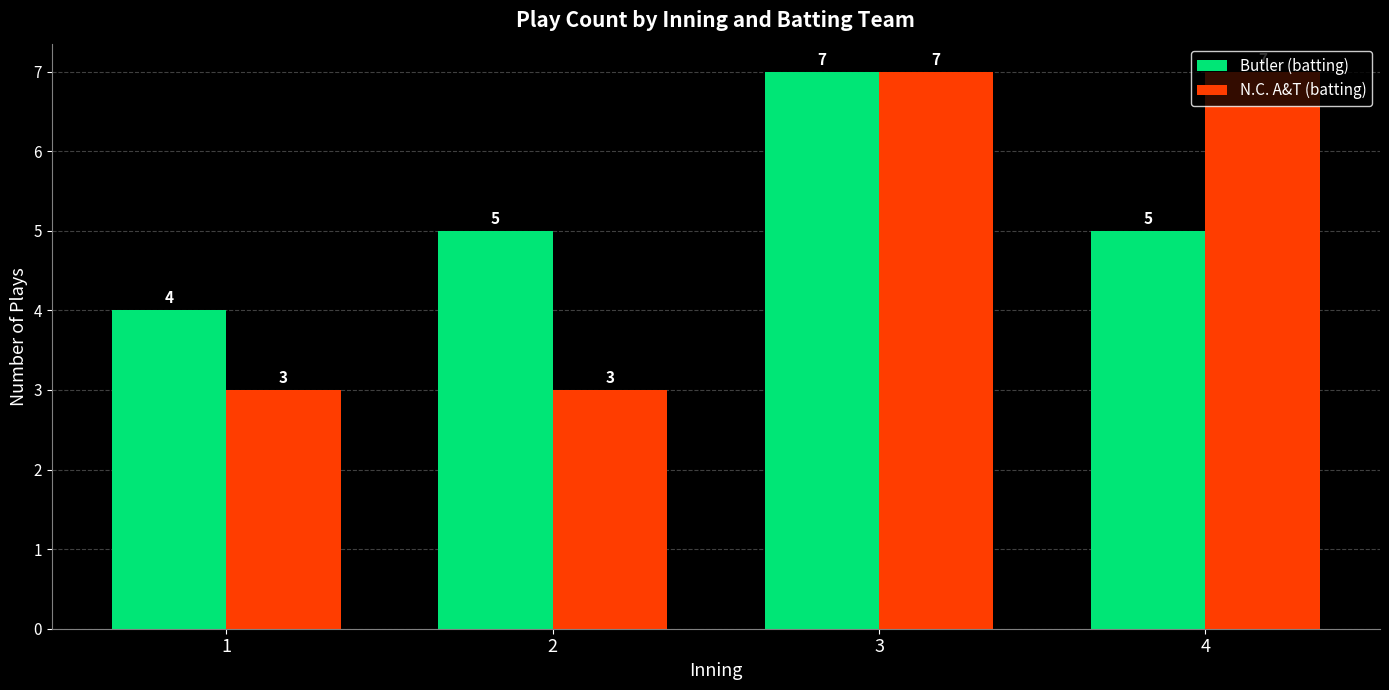

Are the bars grouped side by side (vs. stacked)?

Yes